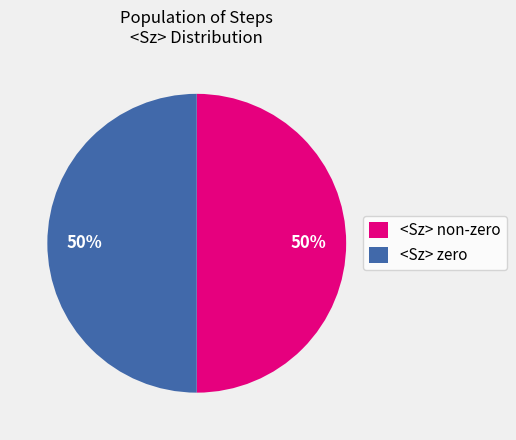

What percentage is the <Sz> non-zero slice, to the nearest percent?

50%